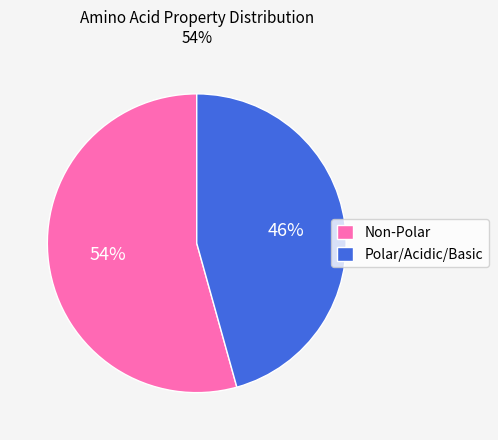

Is it true that Polar/Acidic/Basic is 35% of the pie?

False